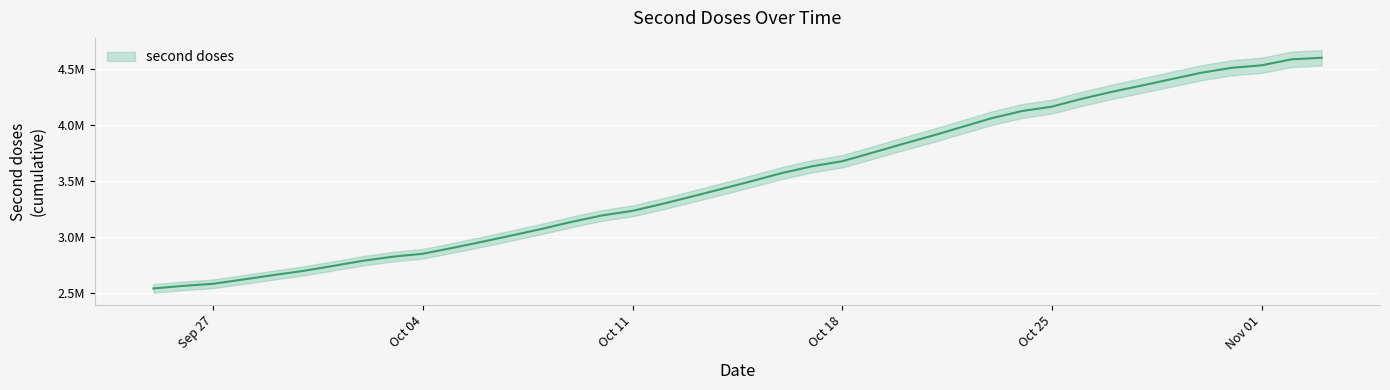

What is the difference between the maximum and minimum values?

2054761